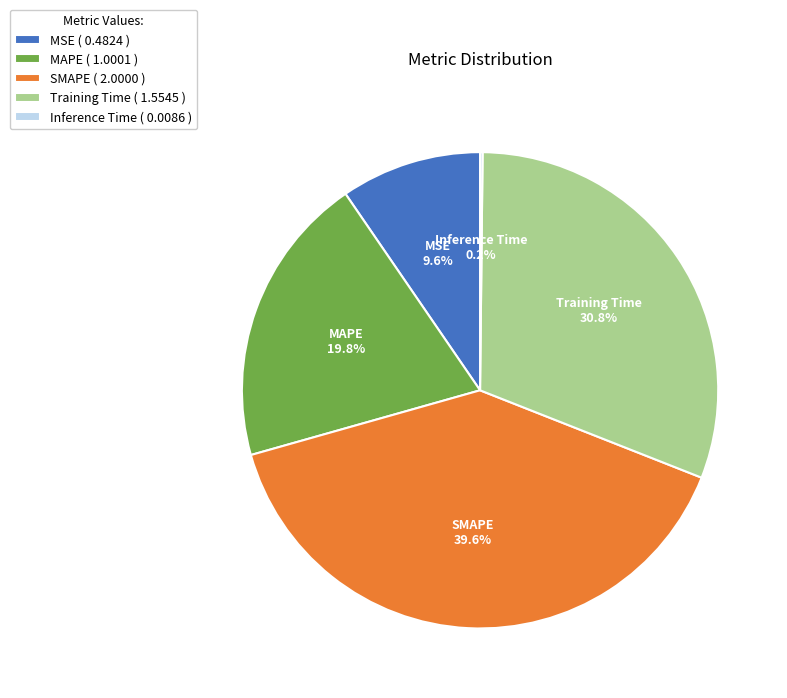

Between MAPE ( 1.0001 ) and Training Time ( 1.5545 ), which is larger?

Training Time ( 1.5545 )